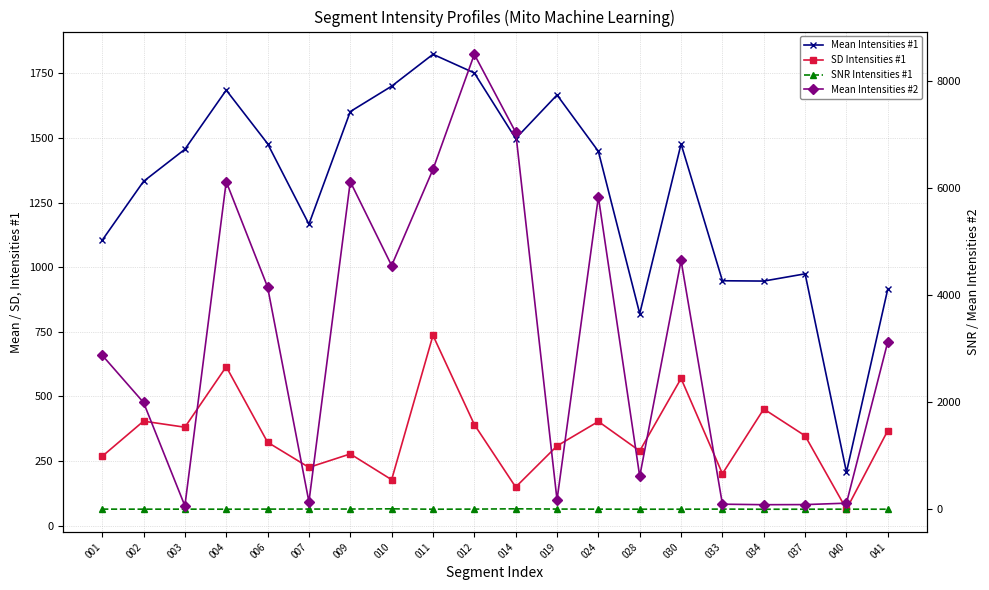

Reading left to right, what are all the values shown in this chart?

Mean Intensities #1: 1103.9	1331.8	1456.0	1684.8	1477.8	1166.1	1601.8	1700.1	1823.5	1751.4	1497.4	1666.1	1447.9	819.8	1476.5	947.2	946.0	974.0	206.4	916.0
SD Intensities #1: 267.7	403.8	380.4	614.6	322.2	224.9	277.0	177.3	735.8	390.7	148.8	308.0	402.6	288.6	569.1	200.4	450.9	347.2	63.0	367.6
SNR Intensities #1: 4.1	3.3	3.8	2.7	4.6	5.2	5.8	9.6	2.5	4.5	10.1	5.4	3.6	2.8	2.6	4.7	2.1	2.8	3.3	2.5
Mean Intensities #2: 2877.8	1995.3	64.7	6117.3	4151.7	140.7	6117.8	4550.9	6347.1	8495.7	7039.8	177.0	5833.1	617.0	4646.9	96.3	86.9	88.8	115.4	3130.5